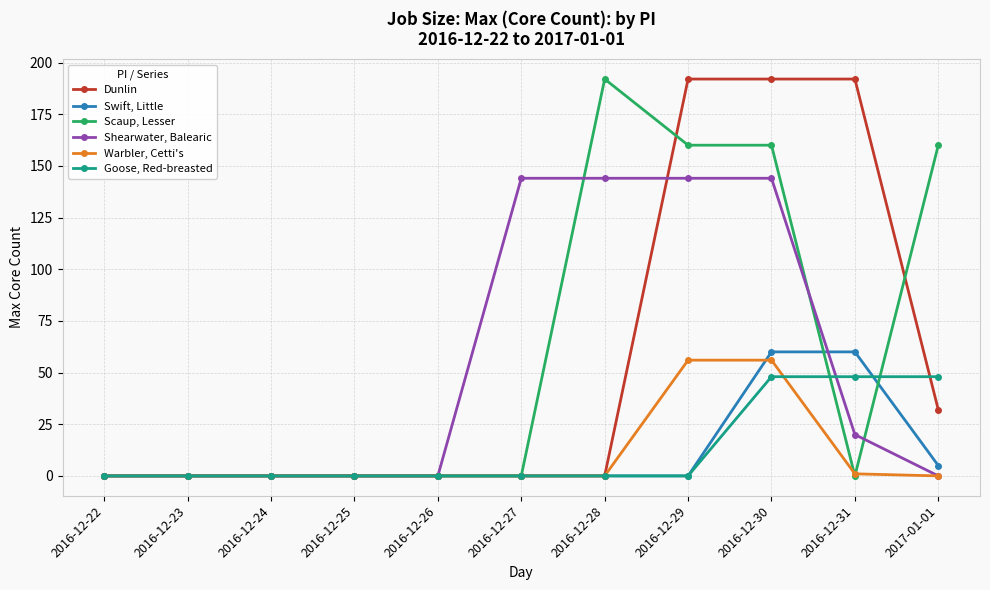

What is the label of the 5th point from the left?

2016-12-26